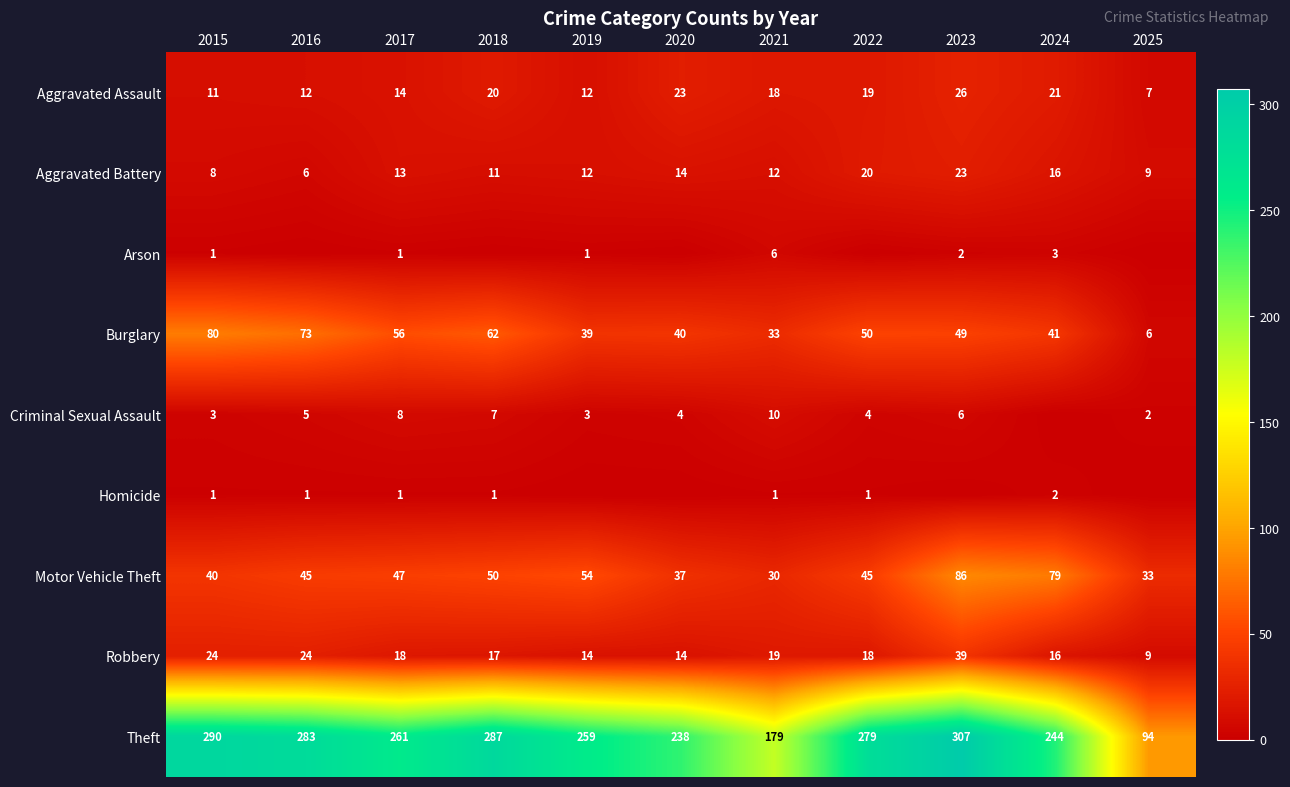

The Criminal Sexual Assault series shows 3 at 2018. True or false?

False